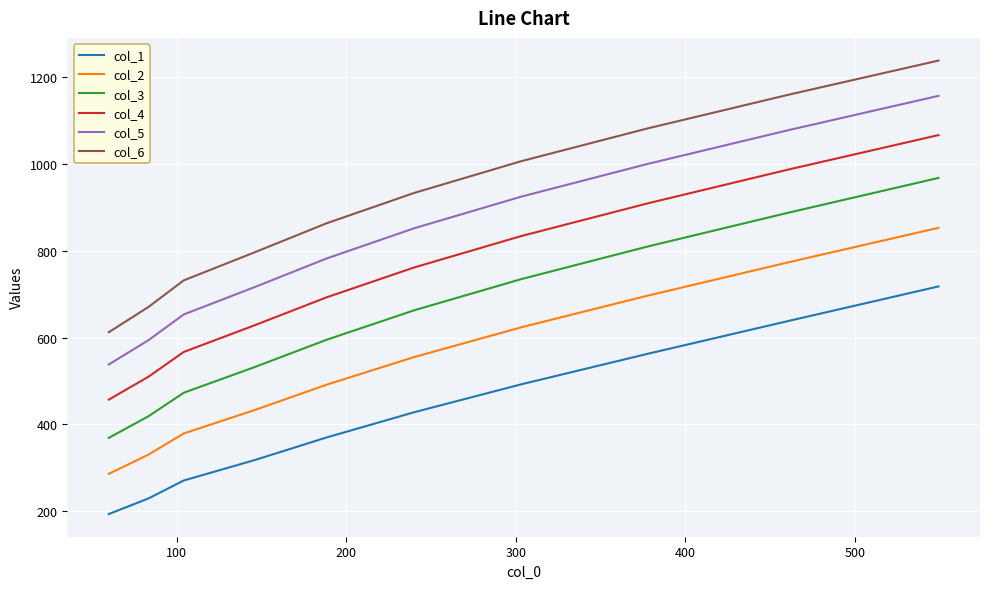

How many values in the col_6 series exceed 932?

5